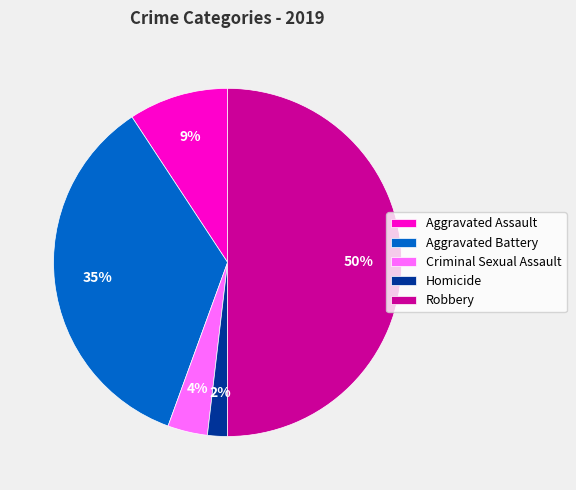

What is the largest slice in the pie chart?

Robbery